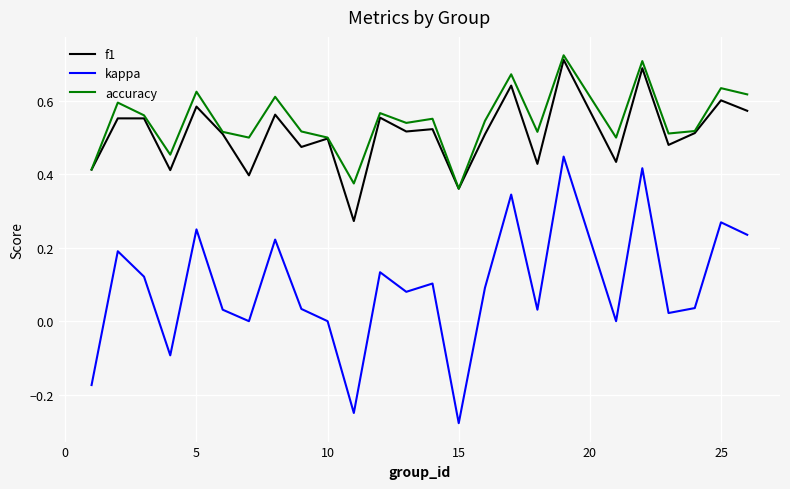

True or false: kappa and accuracy cross at least once.

False